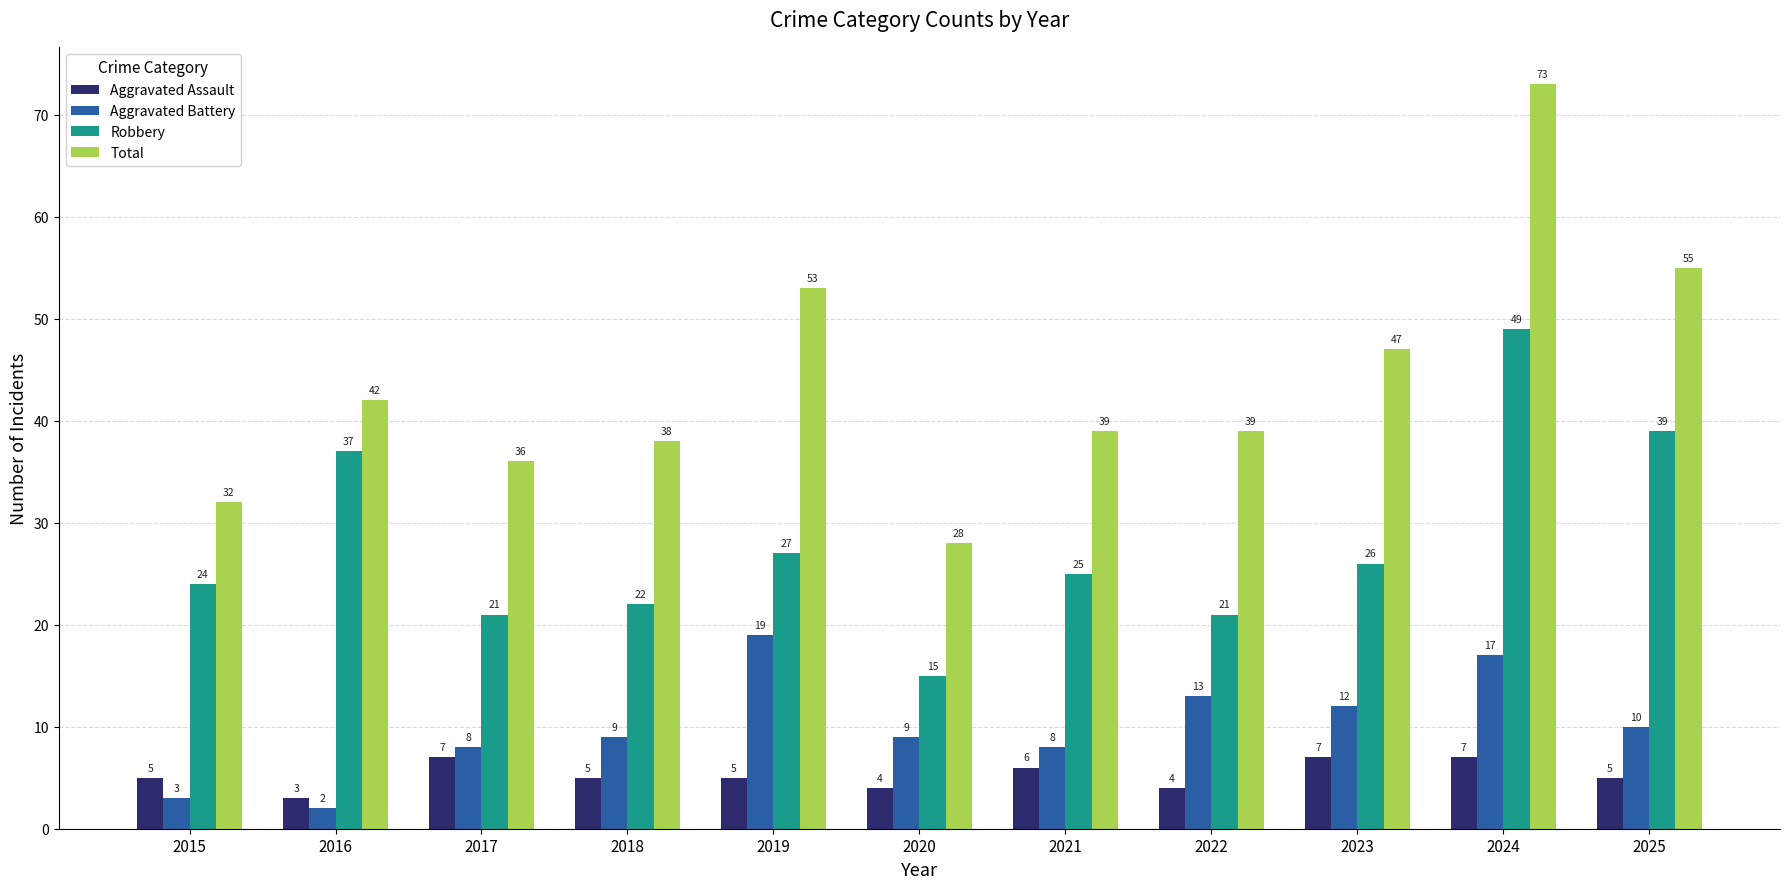

The value of Total at 2015 is 32. True or false?

True